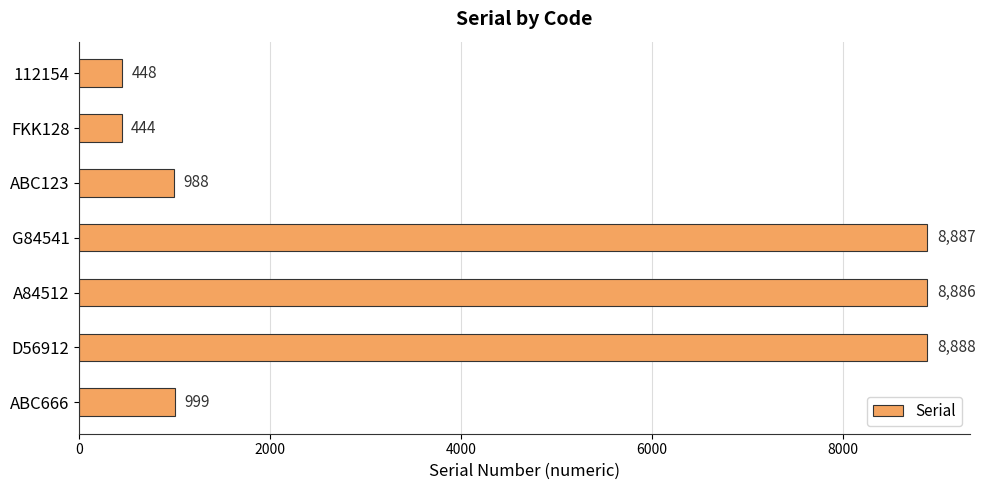

Rank the categories by value from lowest to highest.

FKK128, 112154, ABC123, ABC666, A84512, G84541, D56912